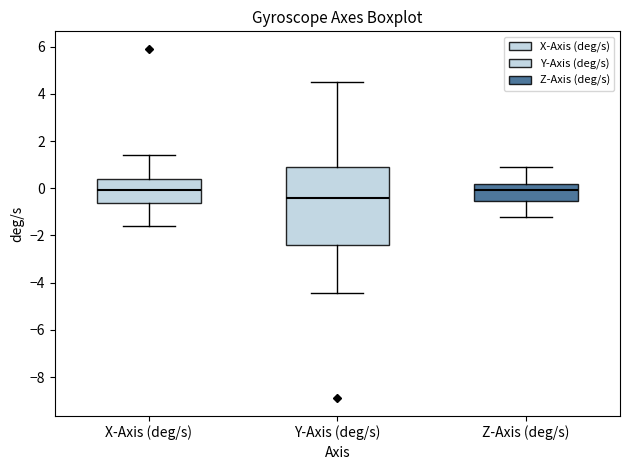

Reading left to right, read every box against the y-axis: the position of its median line, the range the box covers, and the ends of its whiskers. The values are not printed on the chart, so give them approximately, as read against the axis.

X-Axis (deg/s): median 0.0, box -0.6 to 0.4, whiskers -1.6 to 1.4
Y-Axis (deg/s): median -0.4, box -2.4 to 0.8, whiskers -4.4 to 4.6
Z-Axis (deg/s): median 0.0, box -0.6 to 0.2, whiskers -1.2 to 1.0